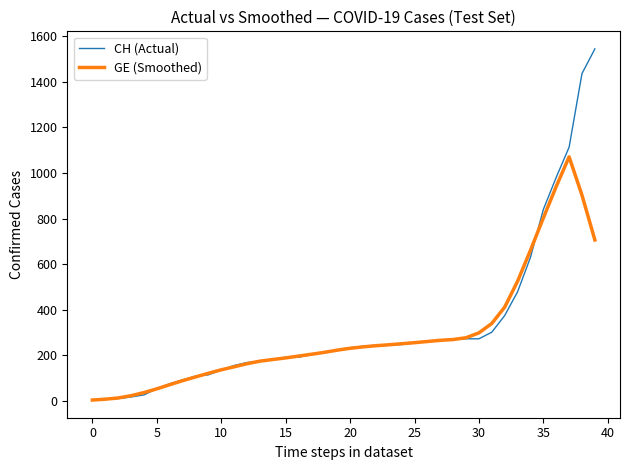

Which series has the largest range (max minus min)?

CH (Actual)